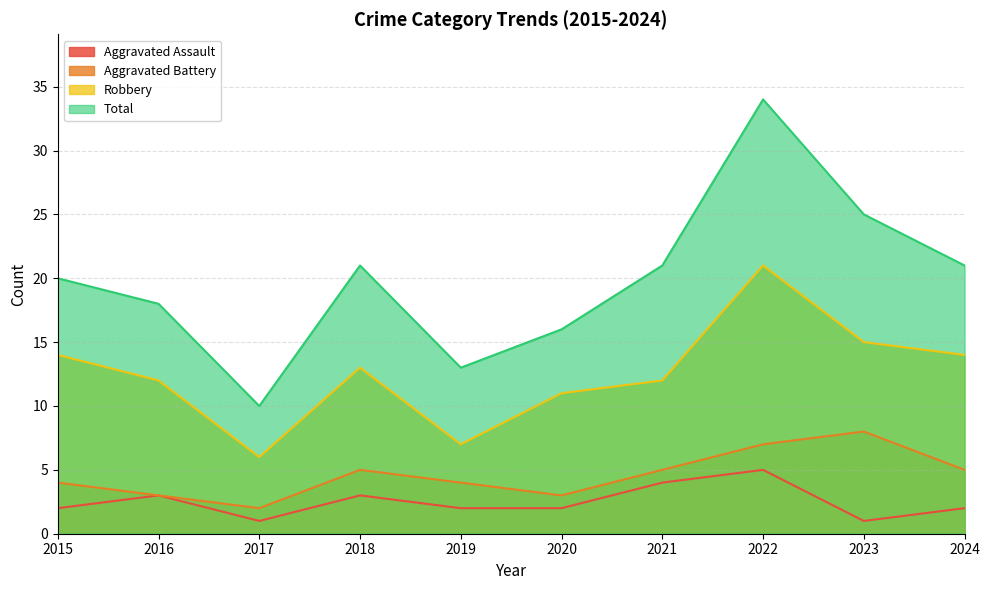

Which label corresponds to the largest value in the chart?

2022